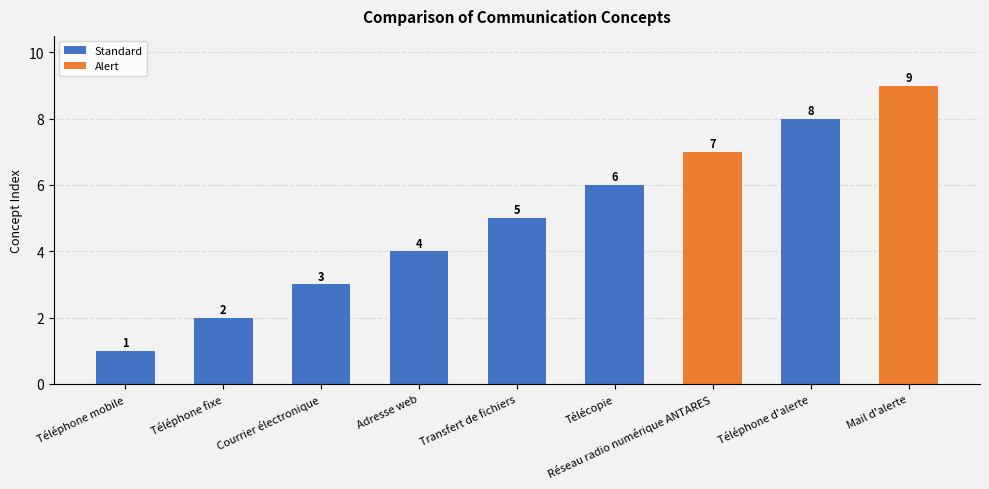

What is the difference between the maximum and minimum values?

8